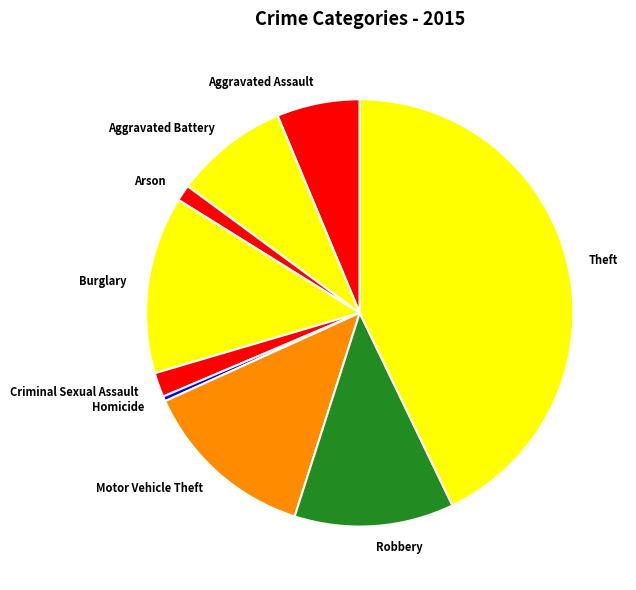

What is the ratio of the value at Burglary to the value at Homicide?

36.3